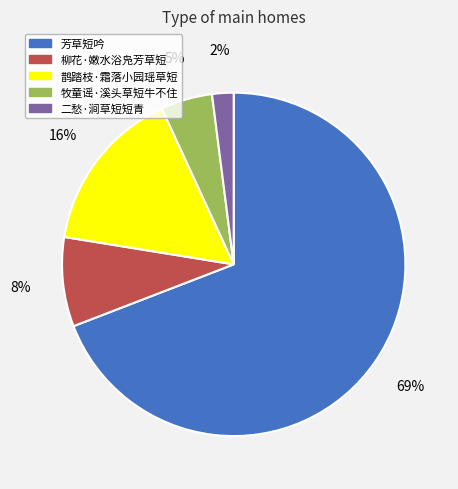

To the nearest percent, what portion does 二愁·涧草短短青 represent?

2%